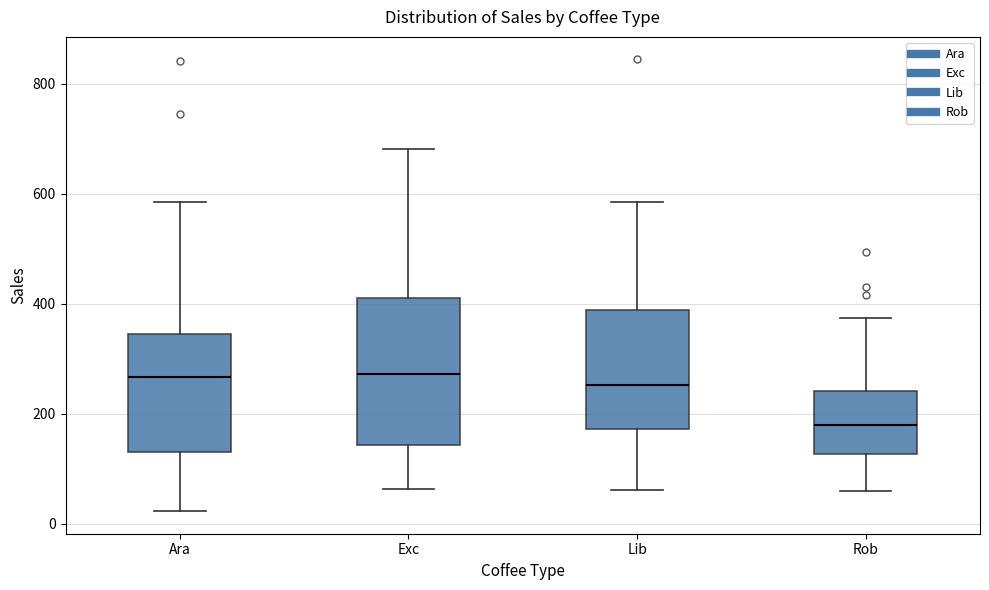

Reading left to right, read every box against the y-axis: the position of its median line, the range the box covers, and the ends of its whiskers. The values are not printed on the chart, so give them approximately, as read against the axis.

Ara: median 260, box 140 to 340, whiskers 20 to 580
Exc: median 280, box 140 to 400, whiskers 60 to 680
Lib: median 260, box 180 to 380, whiskers 60 to 580
Rob: median 180, box 120 to 240, whiskers 60 to 380